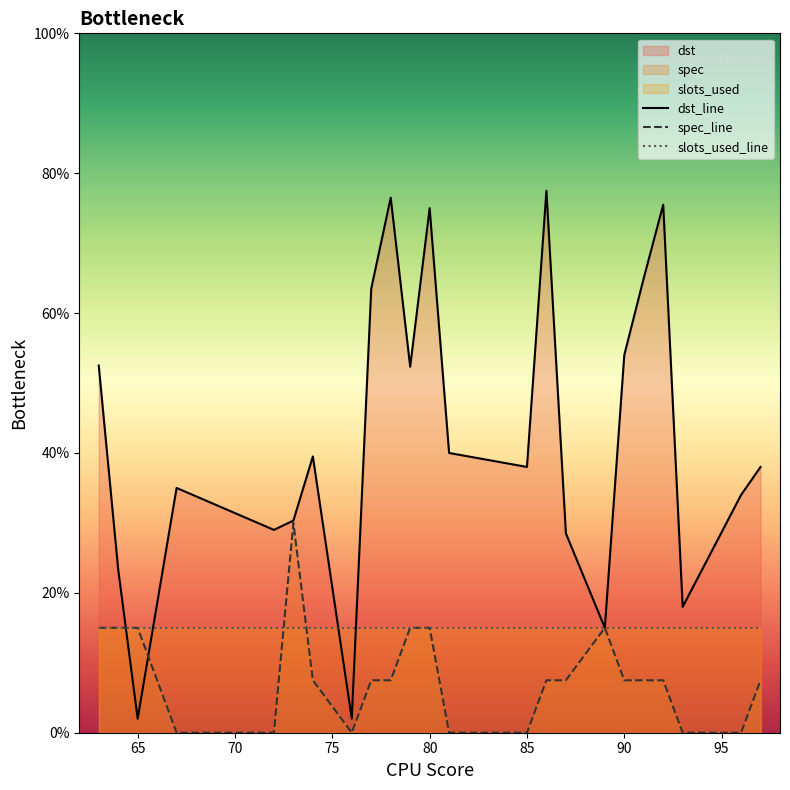

What is the maximum value shown in the chart?

77.5